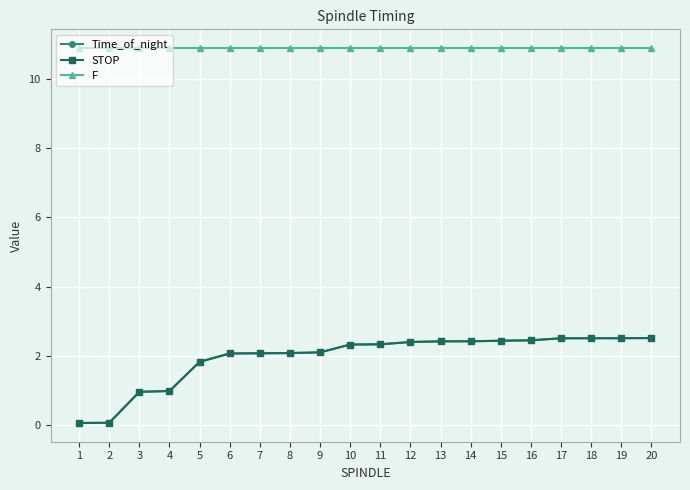

What is the spread (max minus min) of values at 5?

9.1